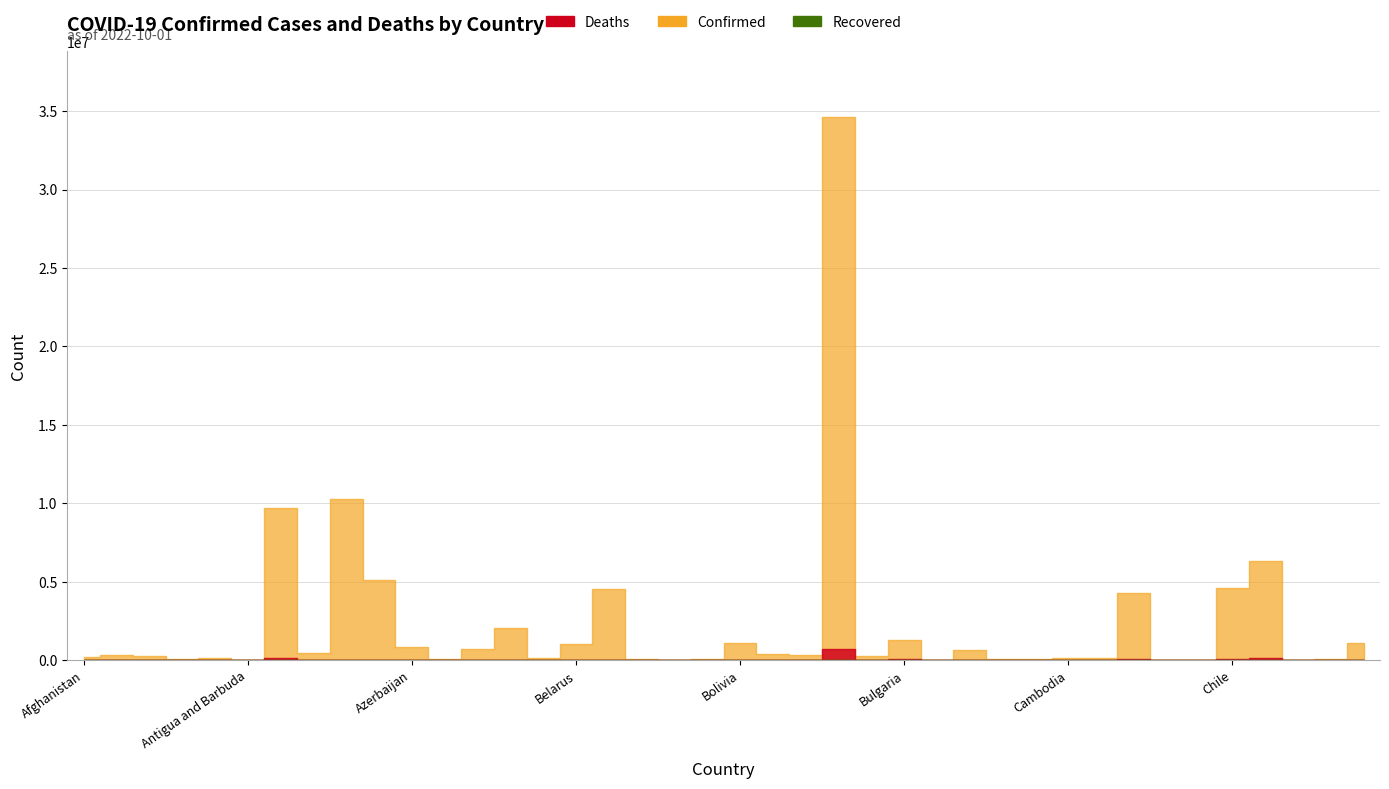

True or false: Deaths and Recovered intersect in this chart.

False